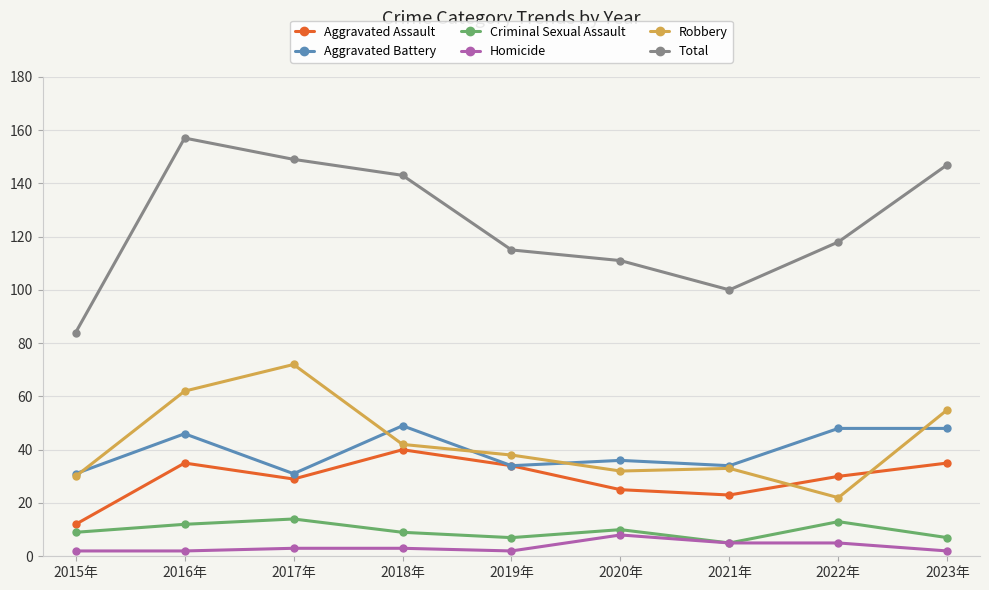

What is the greatest value displayed?

157